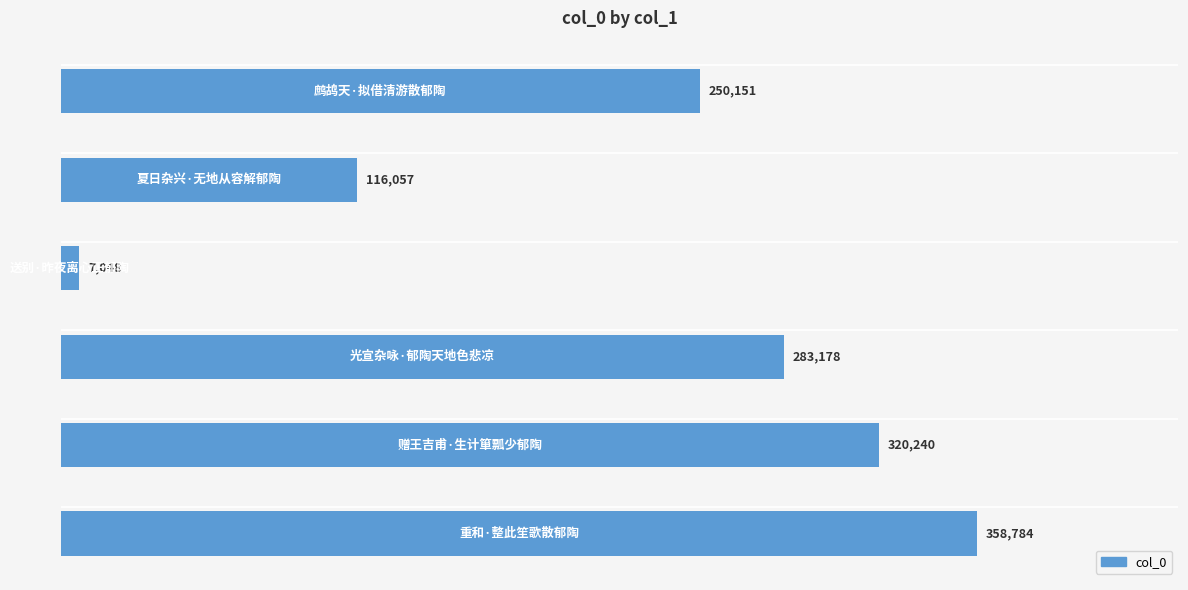

What is the difference between the maximum and minimum values?

351736